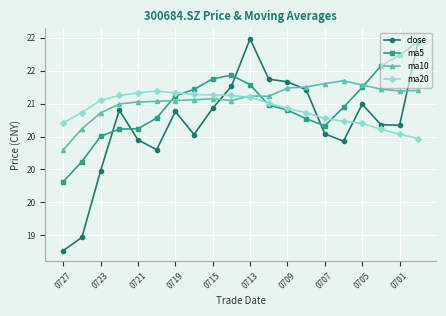

What is the value of the ma5 point at the 17th from the left?

21.2